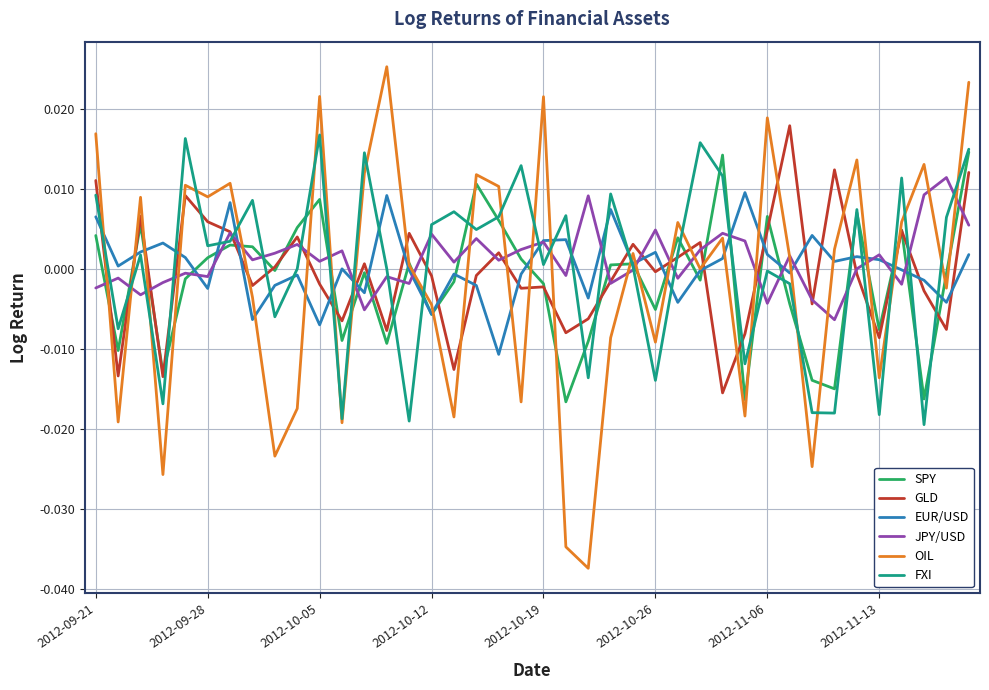

True or false: GLD and EUR/USD intersect in this chart.

True